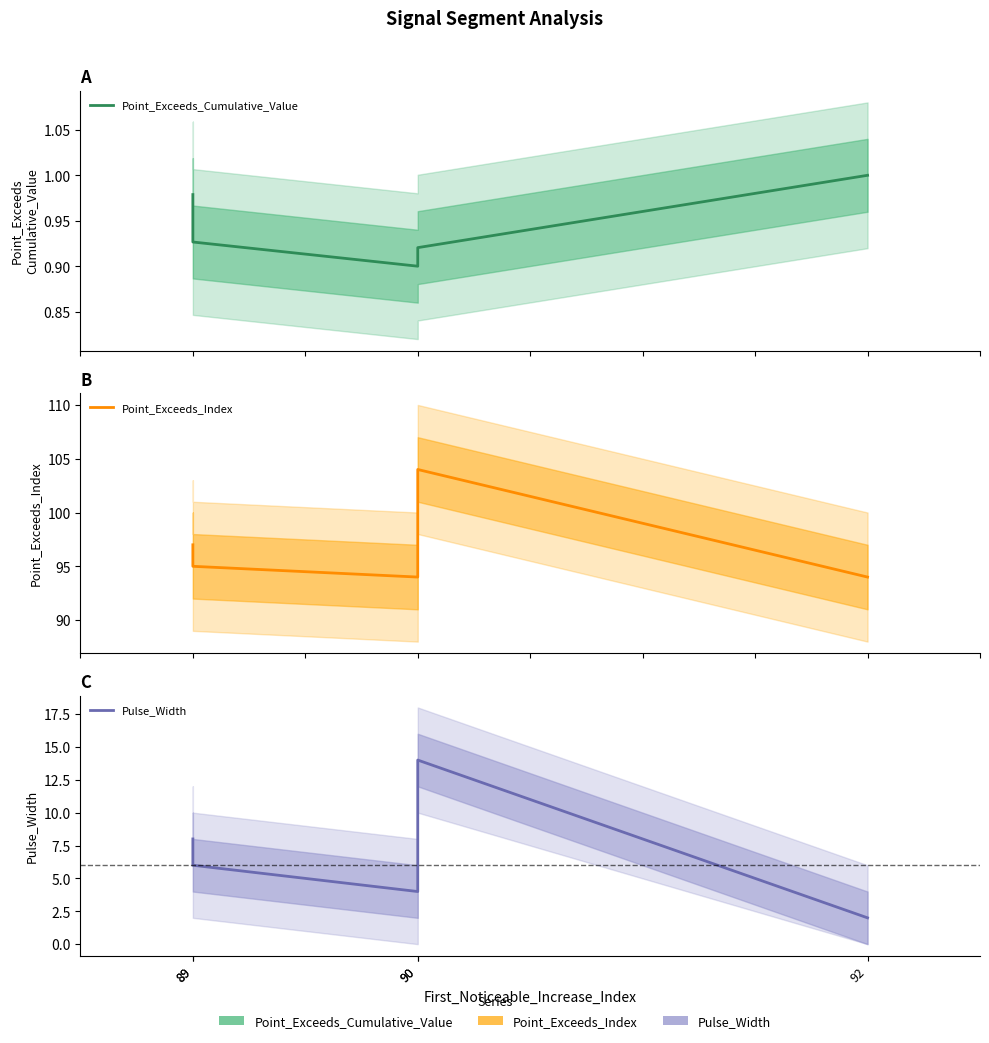

Where is Point_Exceeds_Index nearest to the value 99?

89